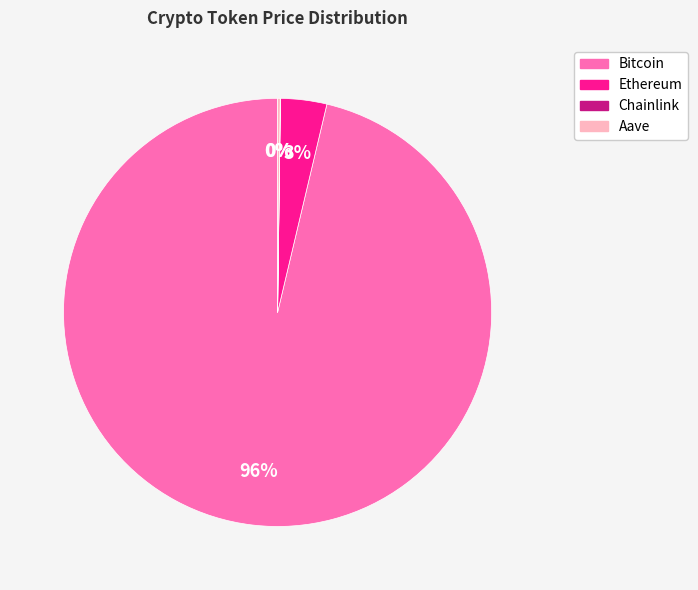

To the nearest percent, what is the average slice percentage?

25%